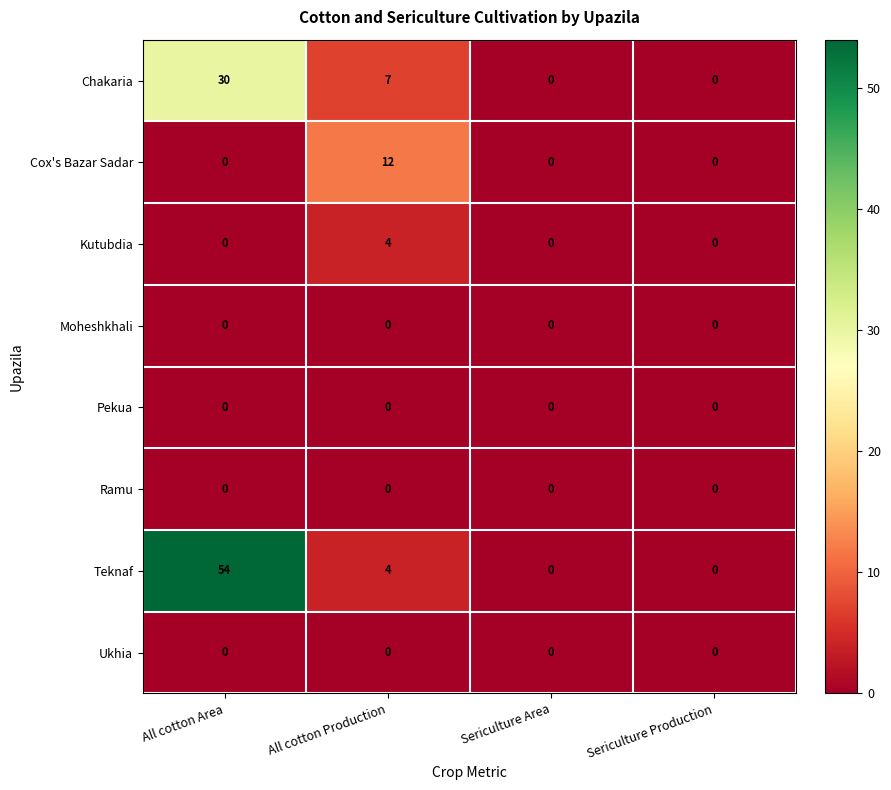

How many data points does each series have?

4